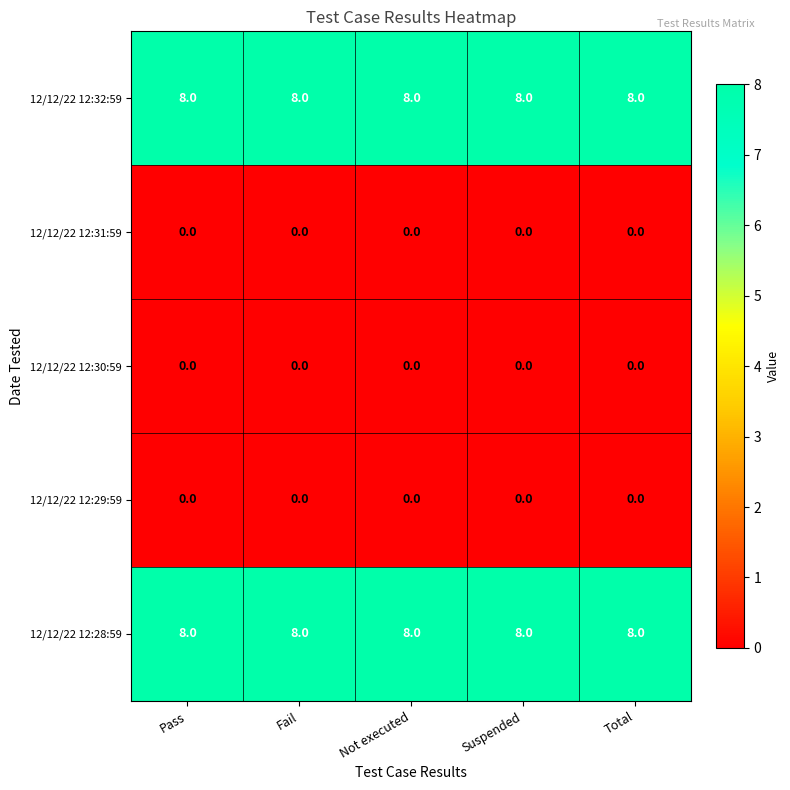

What is the difference between the highest and lowest values at Pass?

8